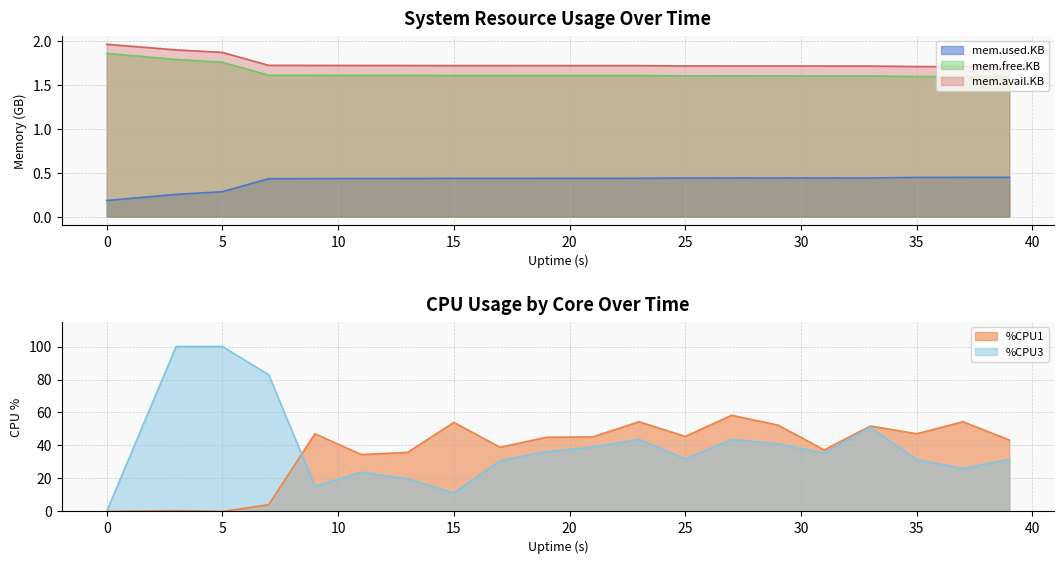

What is the value of the mem.used.KB point at the 4th from the left?

0.4